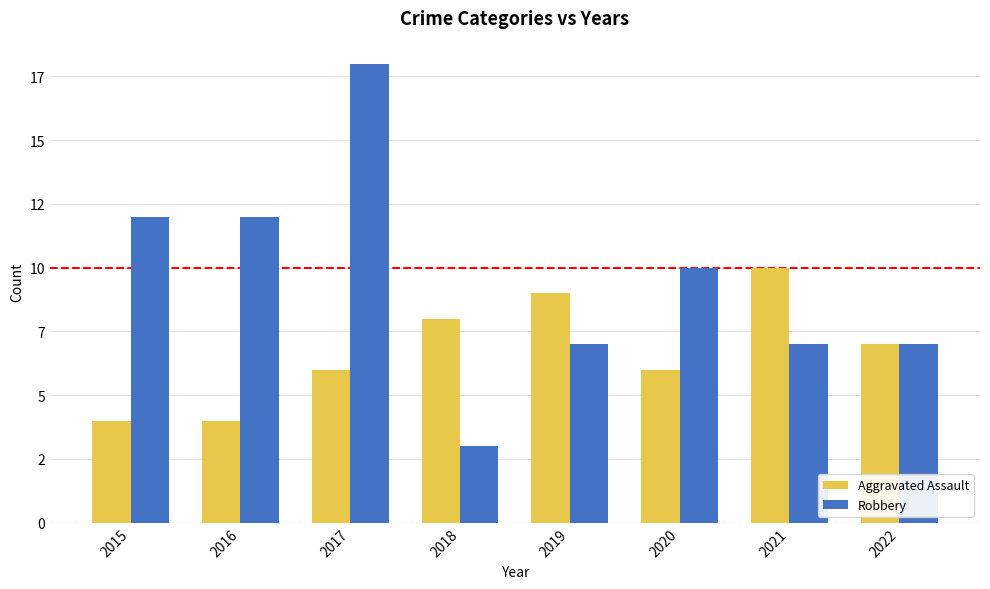

Rank the series at 2015 from highest to lowest value.

Robbery, Aggravated Assault